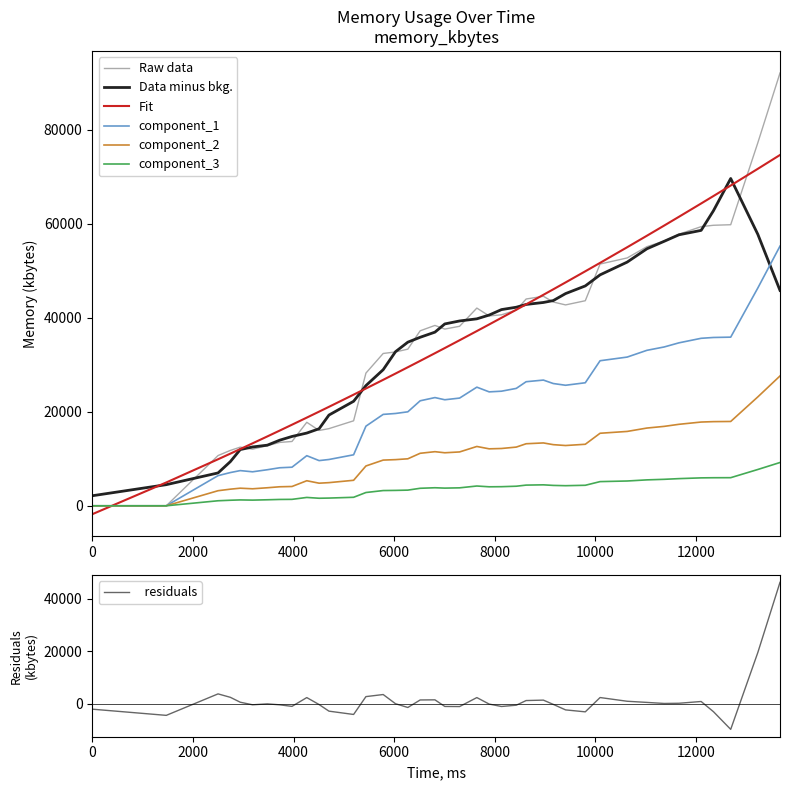

Which category has the highest value across all series?

13671